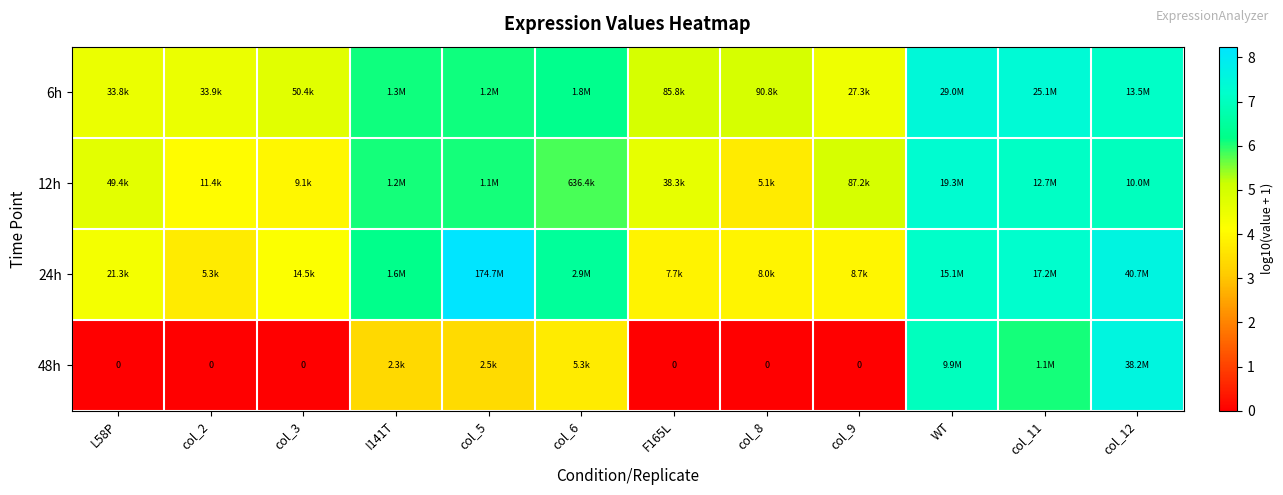

List the labels in order of 12h value, smallest first.

col_8, col_3, col_2, F165L, L58P, col_9, col_6, col_5, I141T, col_12, col_11, WT